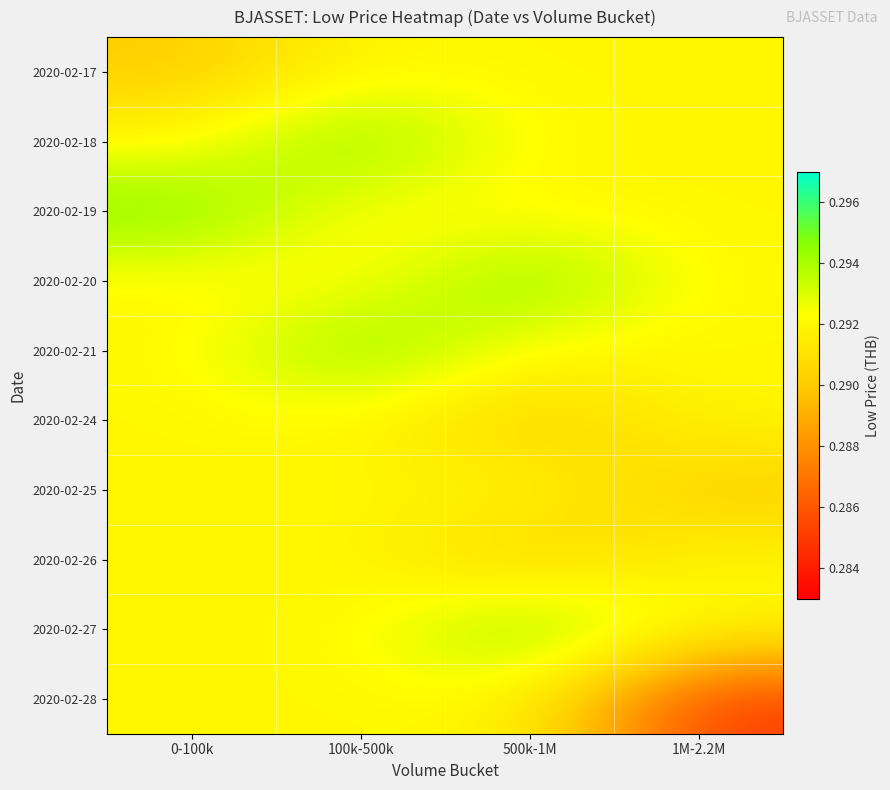

What is the minimum value shown in the chart?

0.3